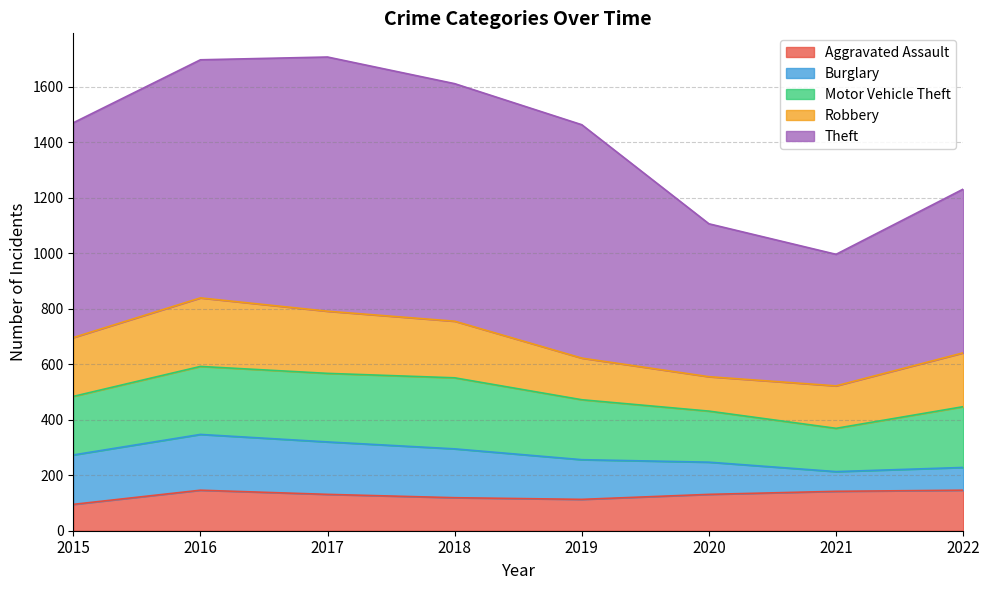

What is the difference between the maximum and minimum values in the Robbery series?

123